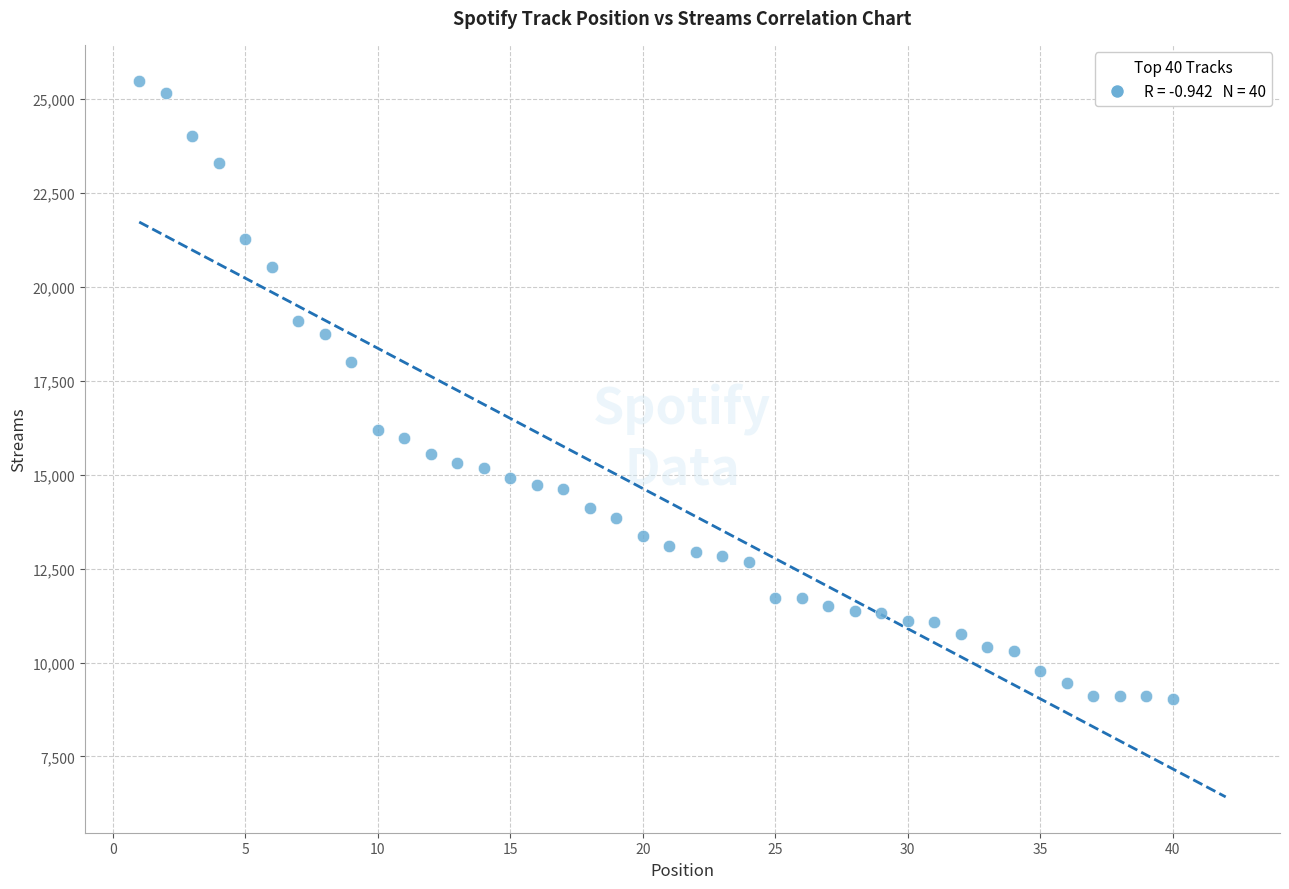

What Y value in the scatter plot is closest to 17266?

18004